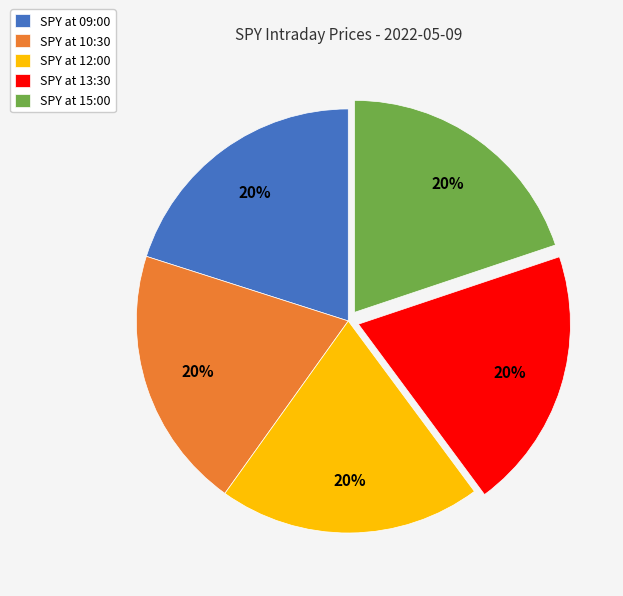

What percentage is the SPY at 13:30 slice, to the nearest percent?

20%